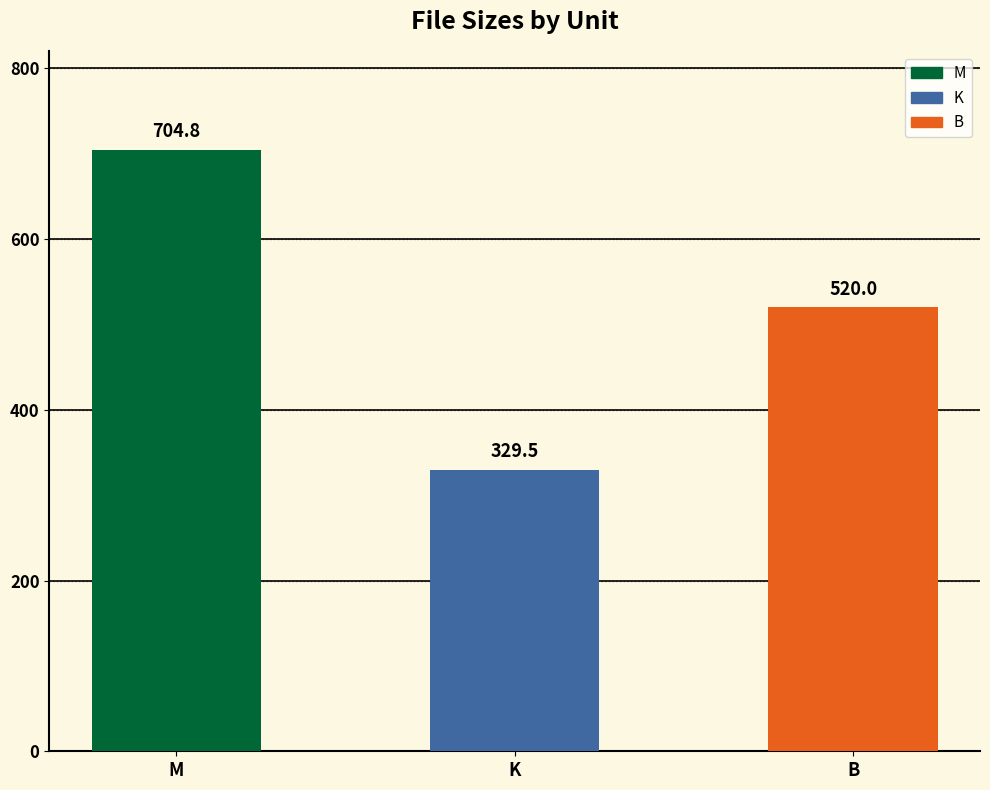

True or false: the data shows 235.0 at B.

False